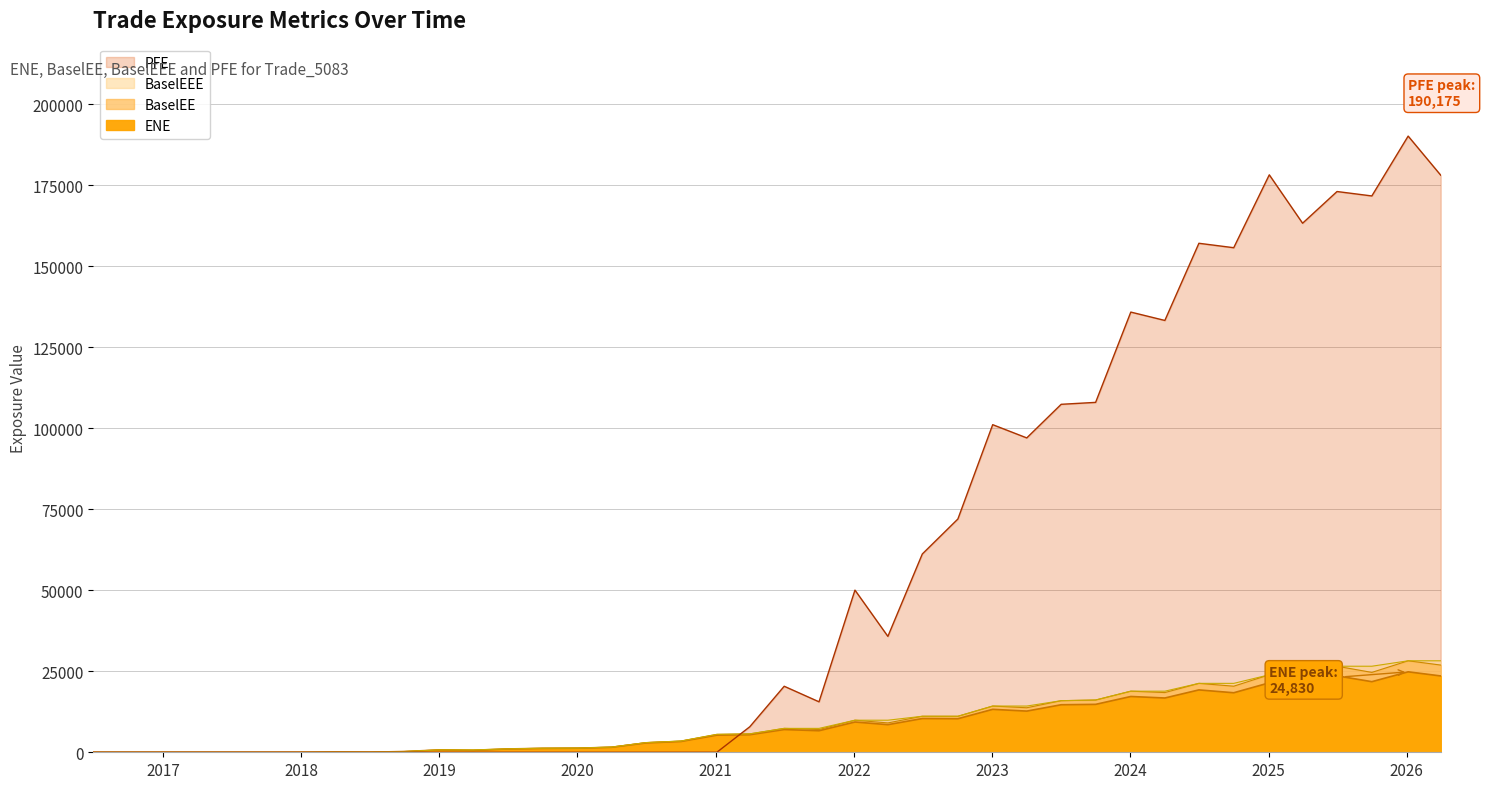

Is it true that ENE equals 34259.5 at 2025-01-03?

False